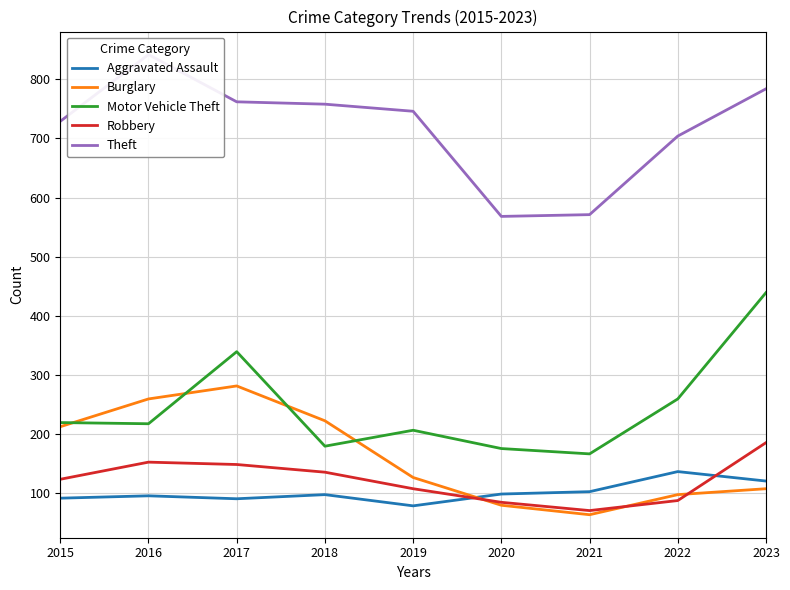

What is the value of the Burglary point at the 4th from the left?

222